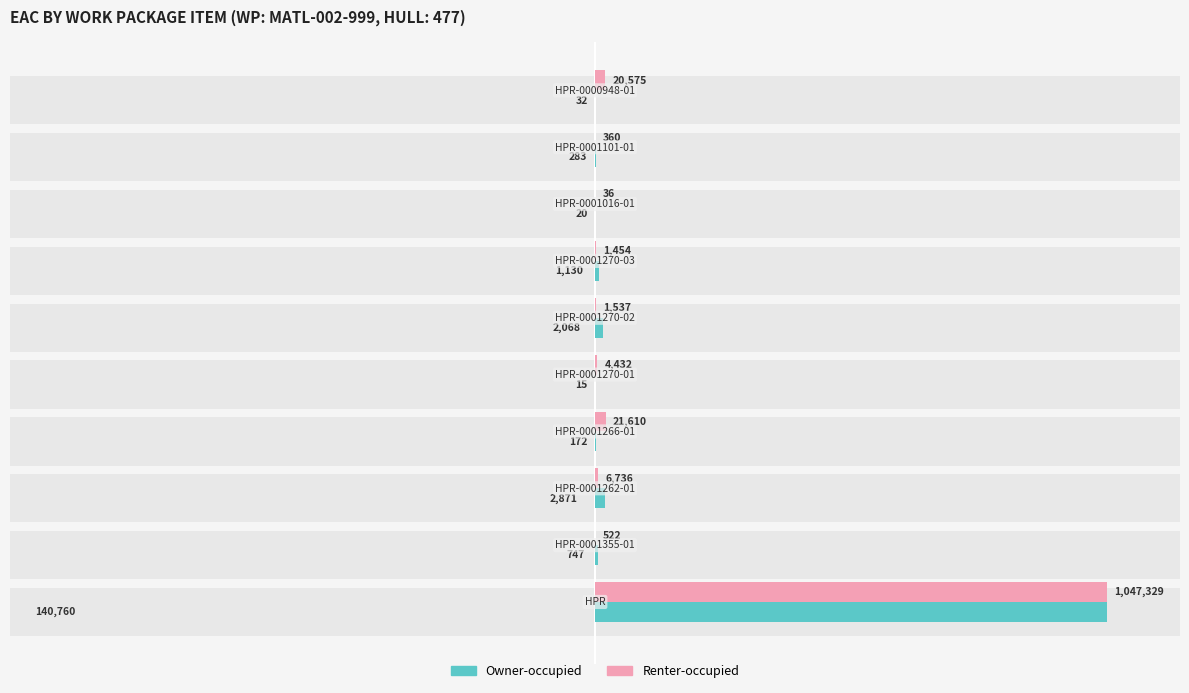

What are all the series names shown in the legend?

Owner-occupied, Renter-occupied